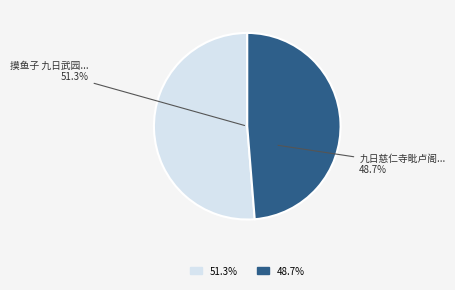

Which category has the biggest portion of the pie?

摸鱼子 九日武园招同左羽、岷培、义山登慈仁寺毗卢阁，归饮舟石寓